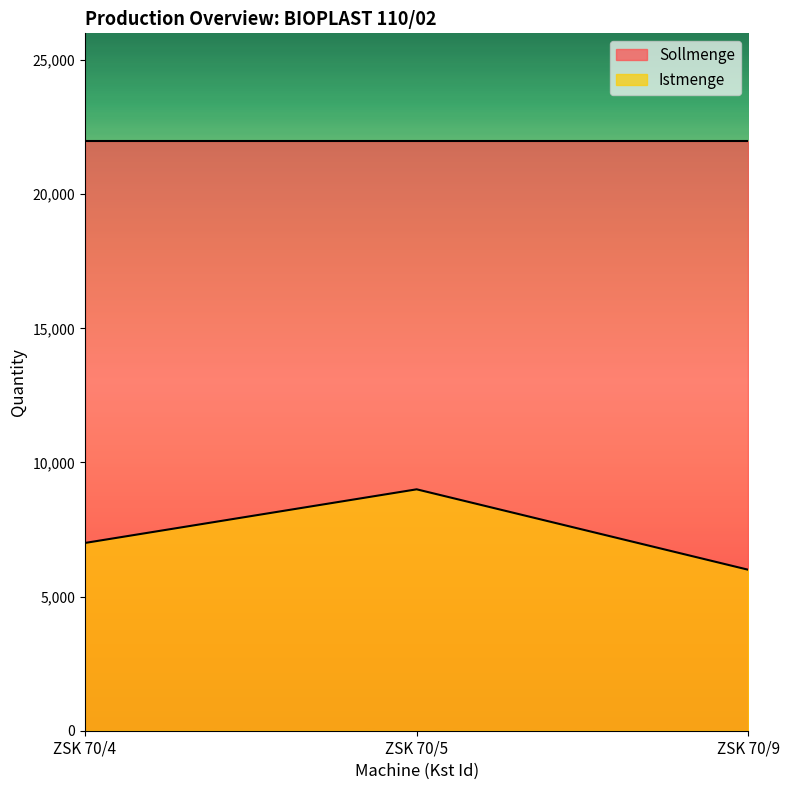

Read the value at ZSK 70/4.

7000